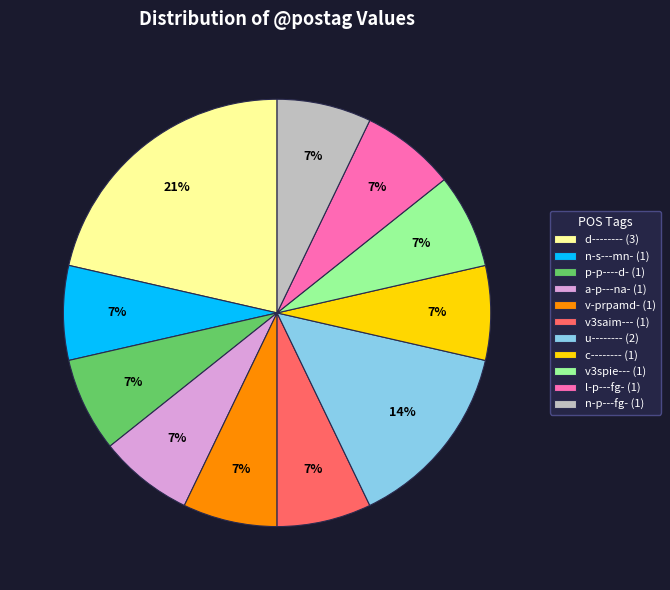

To the nearest percent, what percentage of the pie is d-------- (3)?

21%